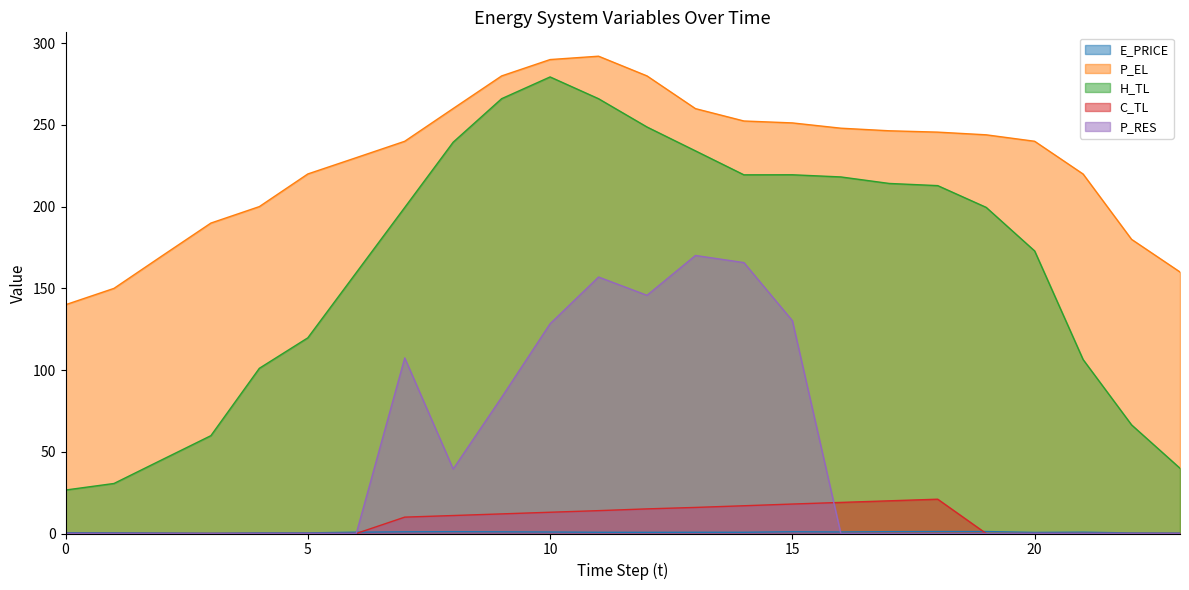

How many data points in H_TL are less than 199?

11